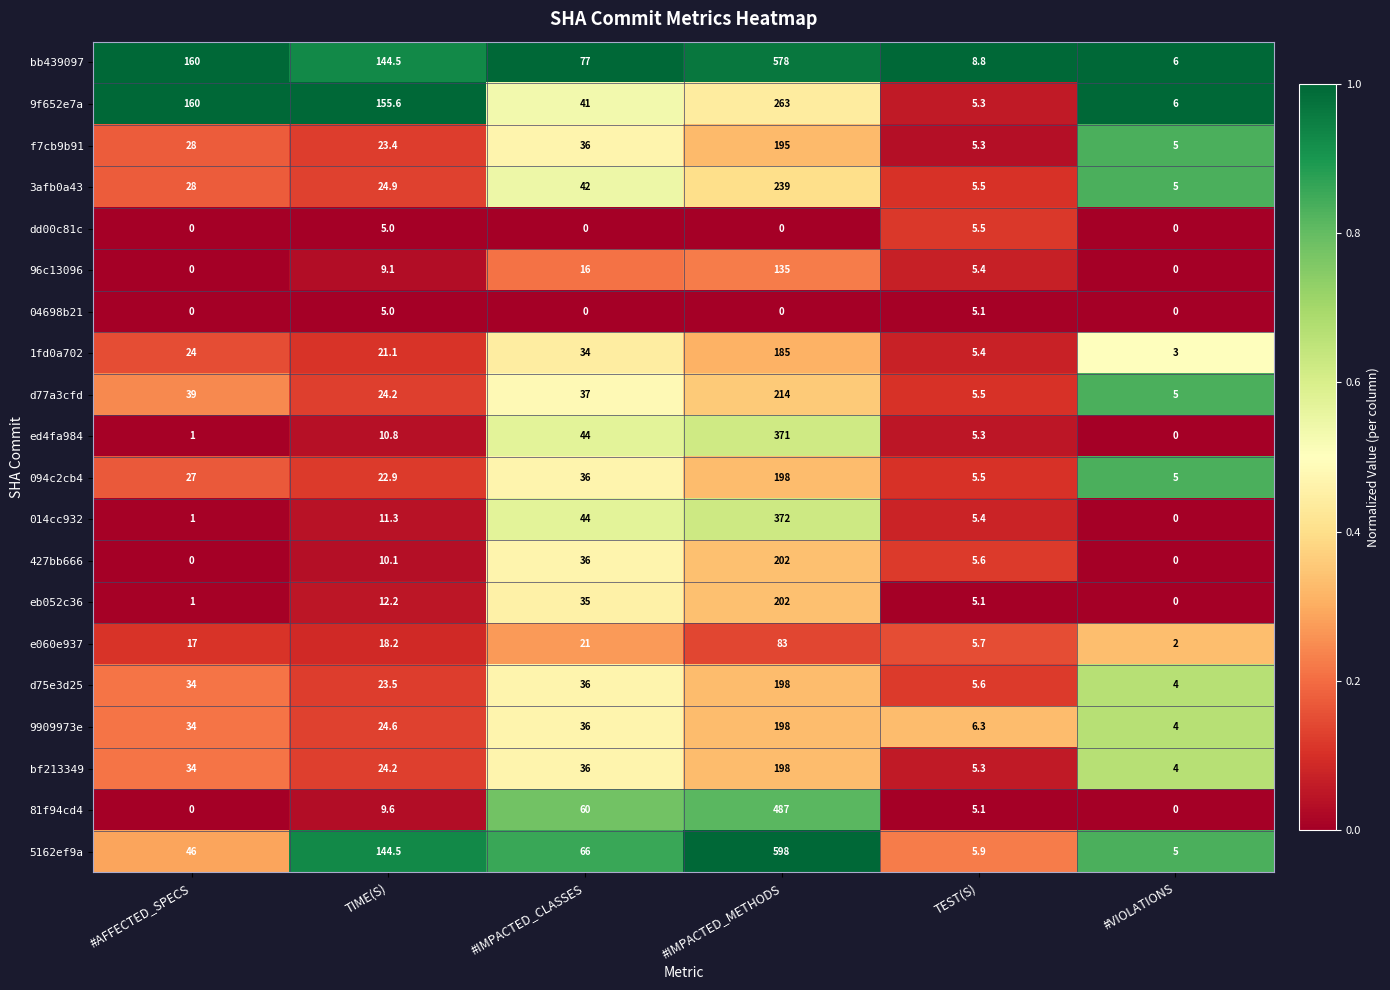

How many data points does each series have?

6